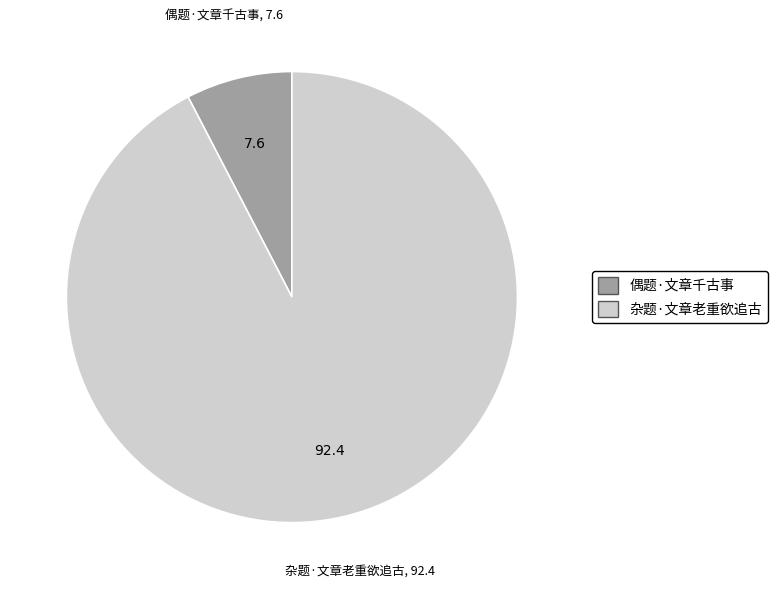

How many segments does this pie chart have?

2